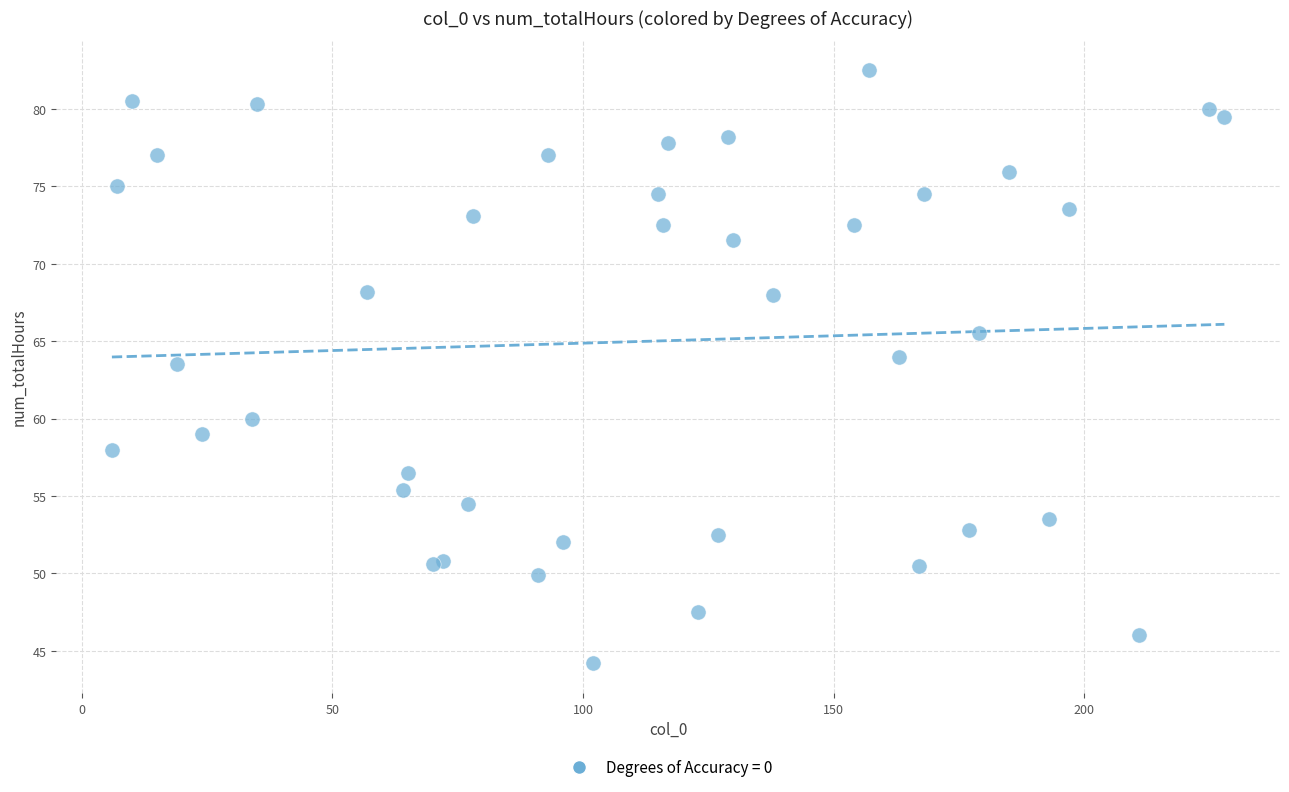

What Y value in the scatter plot is closest to 63?

63.5